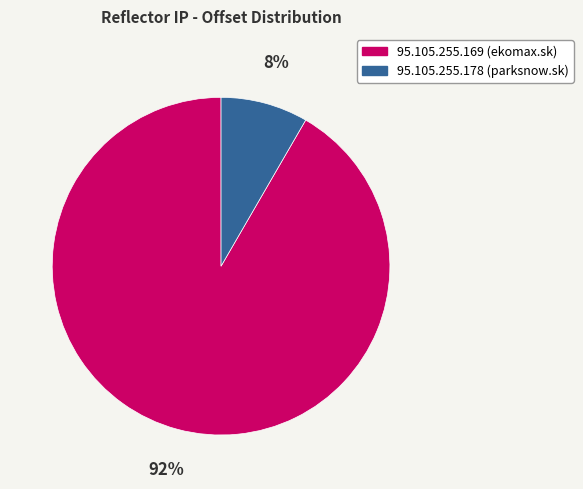

Does 95.105.255.169 account for over 50% of the chart?

Yes